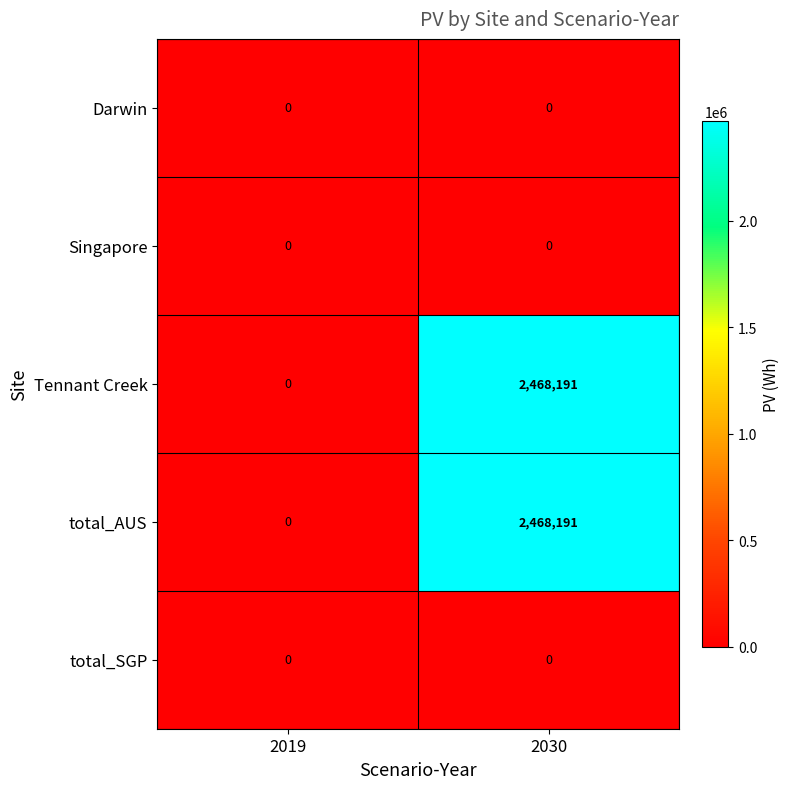

The total_AUS series shows 0 at 2019. True or false?

True